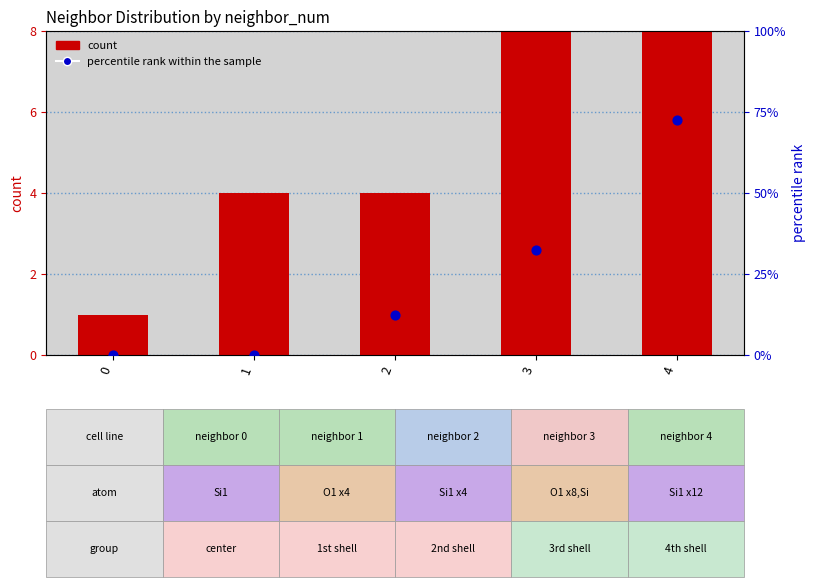

Which series contains the lowest Y value?

percentile rank within the sample